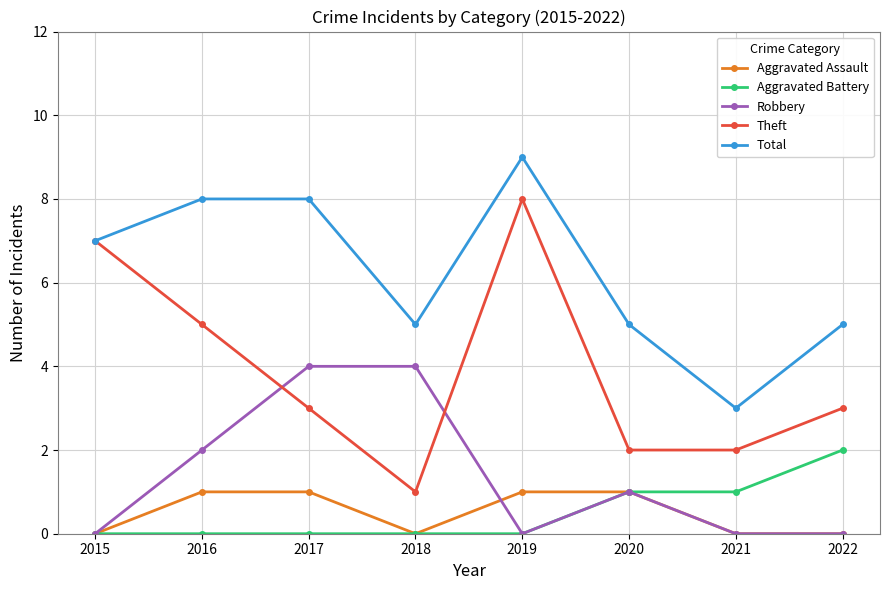

Reading left to right, transcribe all the data shown in this chart.

Aggravated Assault: 2015=0	2016=1	2017=1	2018=0	2019=1	2020=1	2021=0	2022=0
Aggravated Battery: 2015=0	2016=0	2017=0	2018=0	2019=0	2020=1	2021=1	2022=2
Robbery: 2015=0	2016=2	2017=4	2018=4	2019=0	2020=1	2021=0	2022=0
Theft: 2015=7	2016=5	2017=3	2018=1	2019=8	2020=2	2021=2	2022=3
Total: 2015=7	2016=8	2017=8	2018=5	2019=9	2020=5	2021=3	2022=5